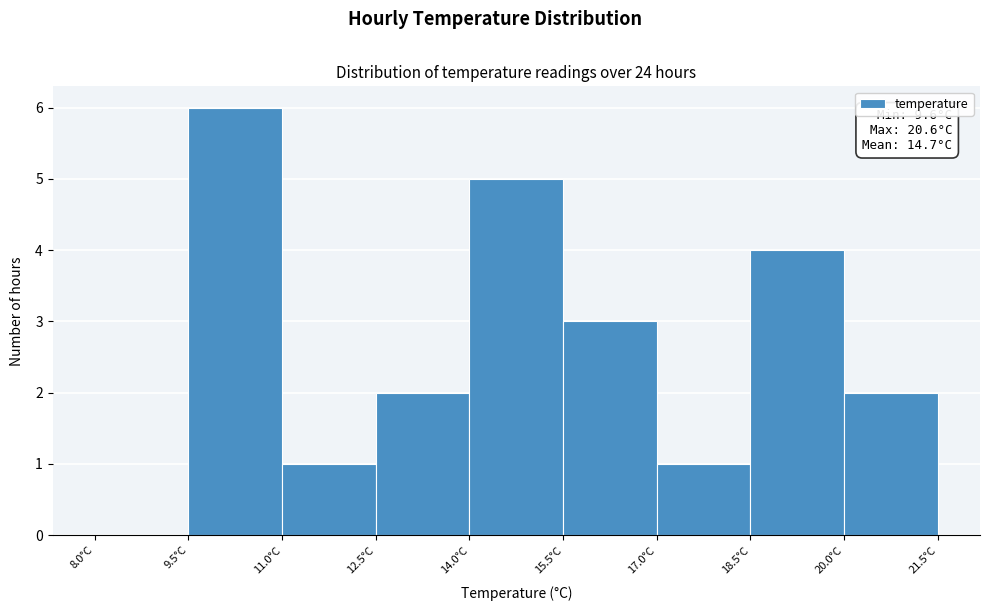

Which range on the x-axis has the tallest bar?

9.5 to 11.0